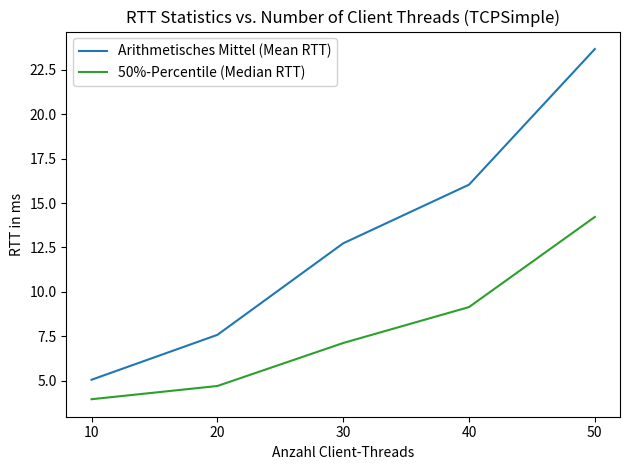

Is the value of 50%-Percentile (Median RTT) at 20 greater than the value of Arithmetisches Mittel (Mean RTT) at 10?

No